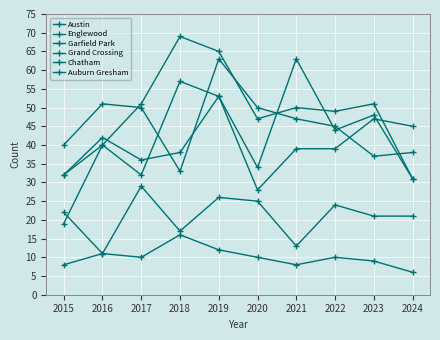

At which category is the sum across all series the highest?

2019